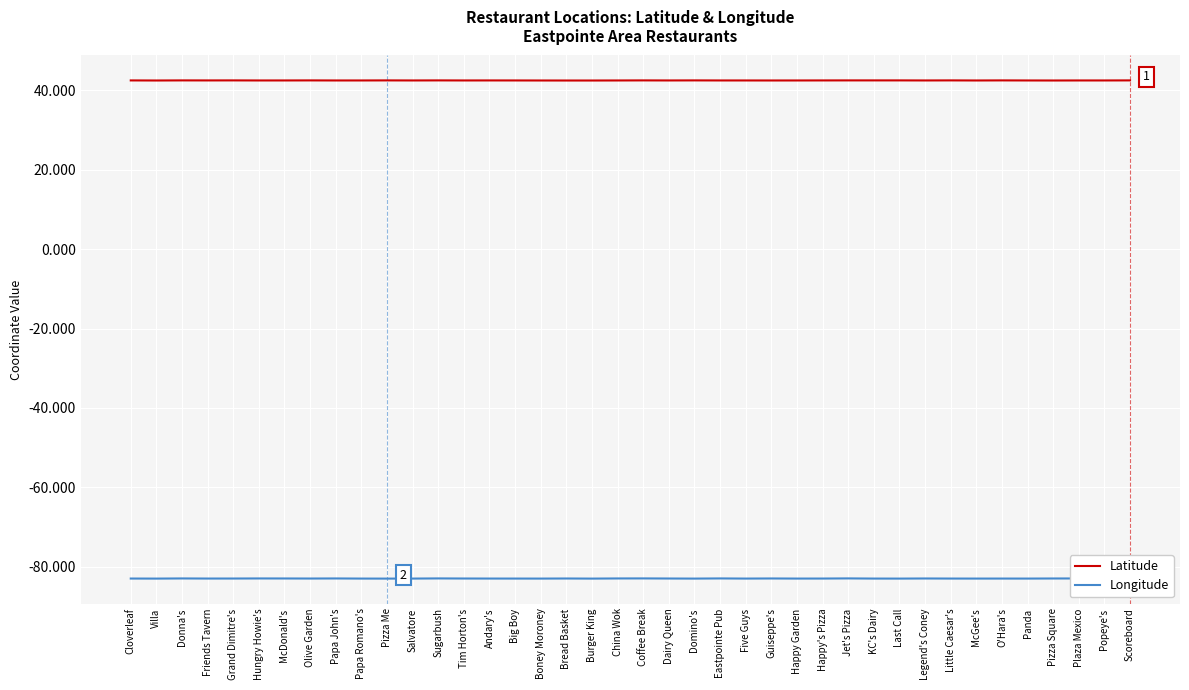

List the series in order of their peak value, lowest first.

Longitude, Latitude